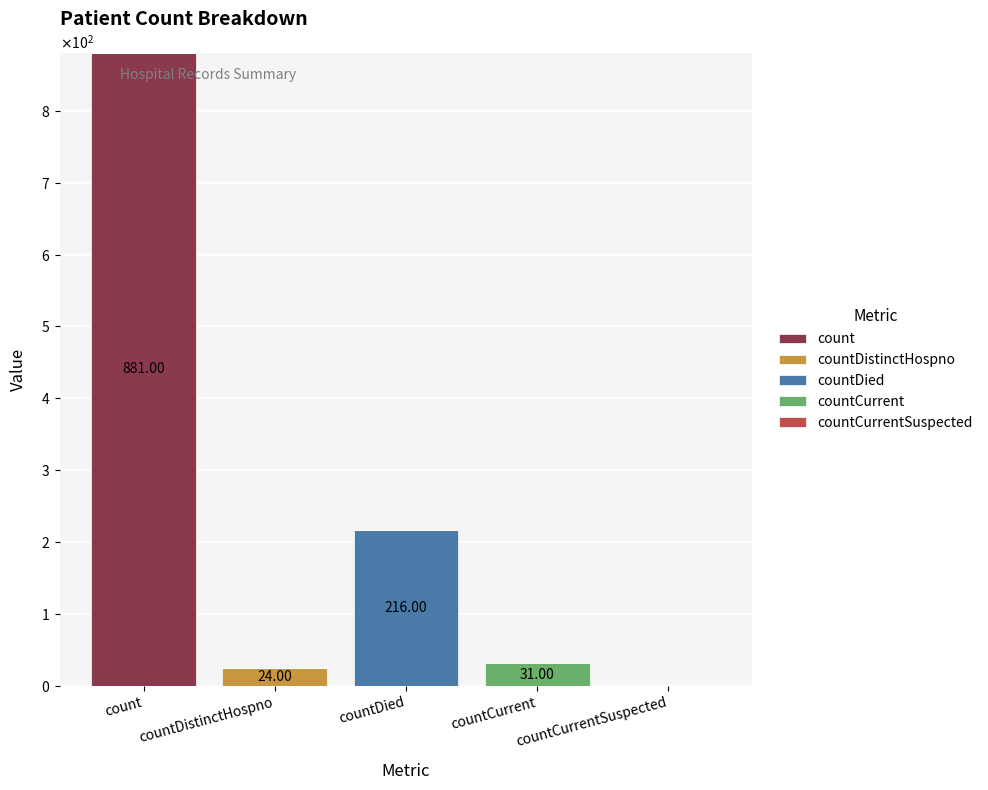

Are the bars grouped side by side (vs. stacked)?

No